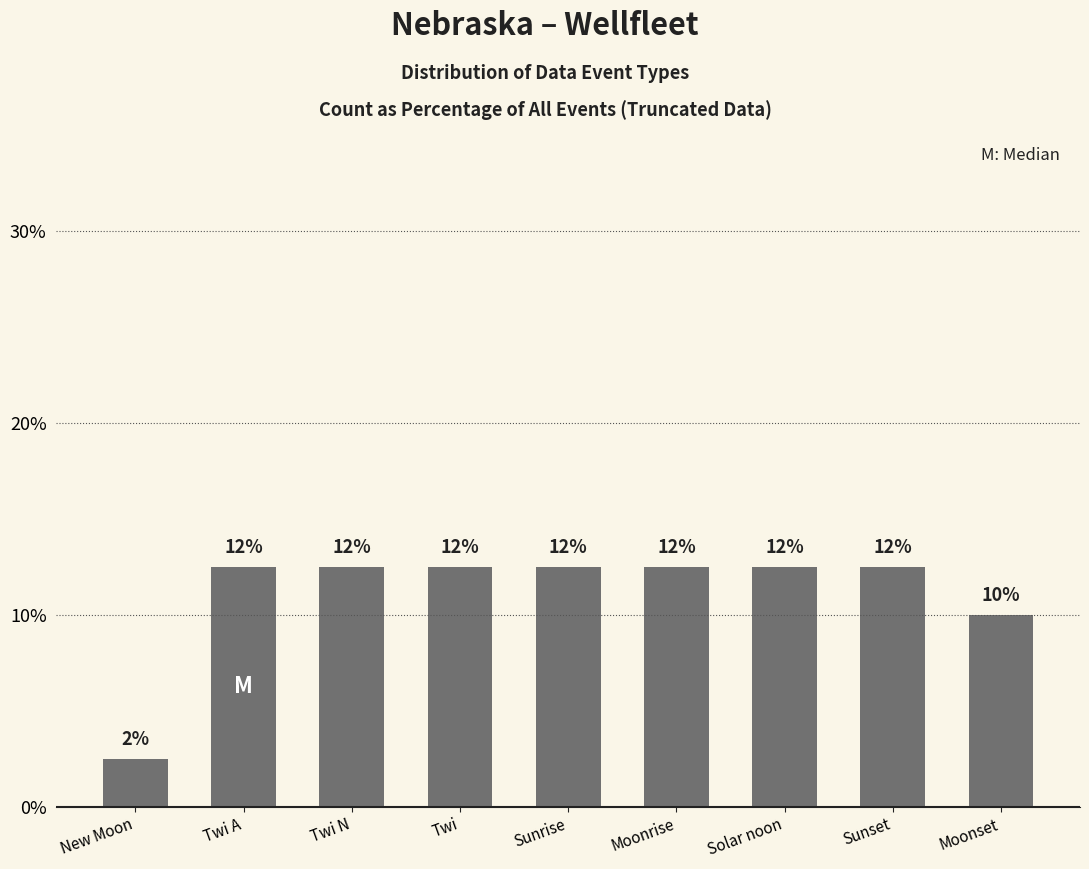

How many bars are there in total?

9